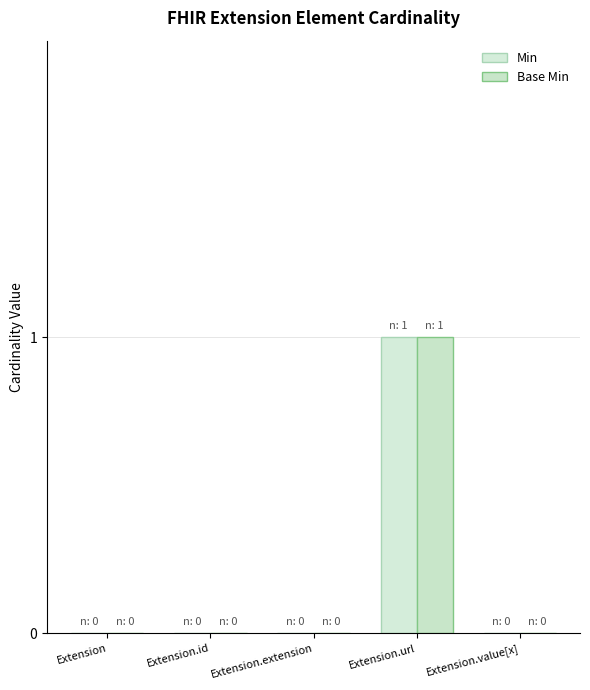

At Extension.url, list the series in order from largest to smallest.

Min, Base Min